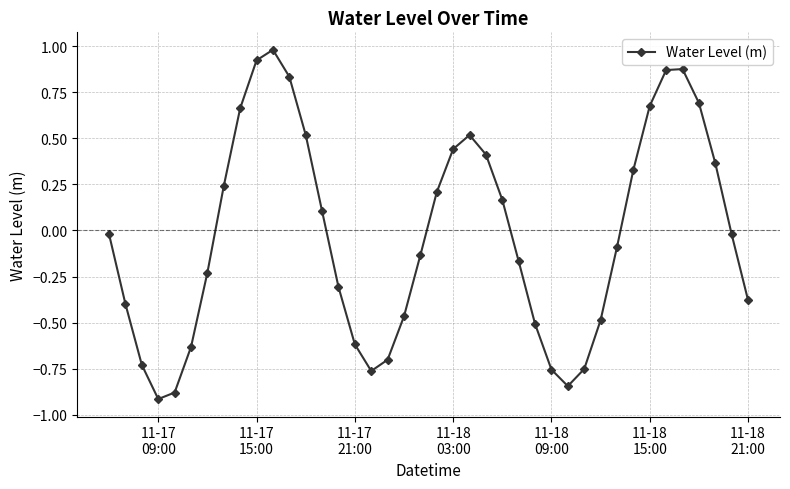

What is the difference between the second highest and second lowest values?

1.8